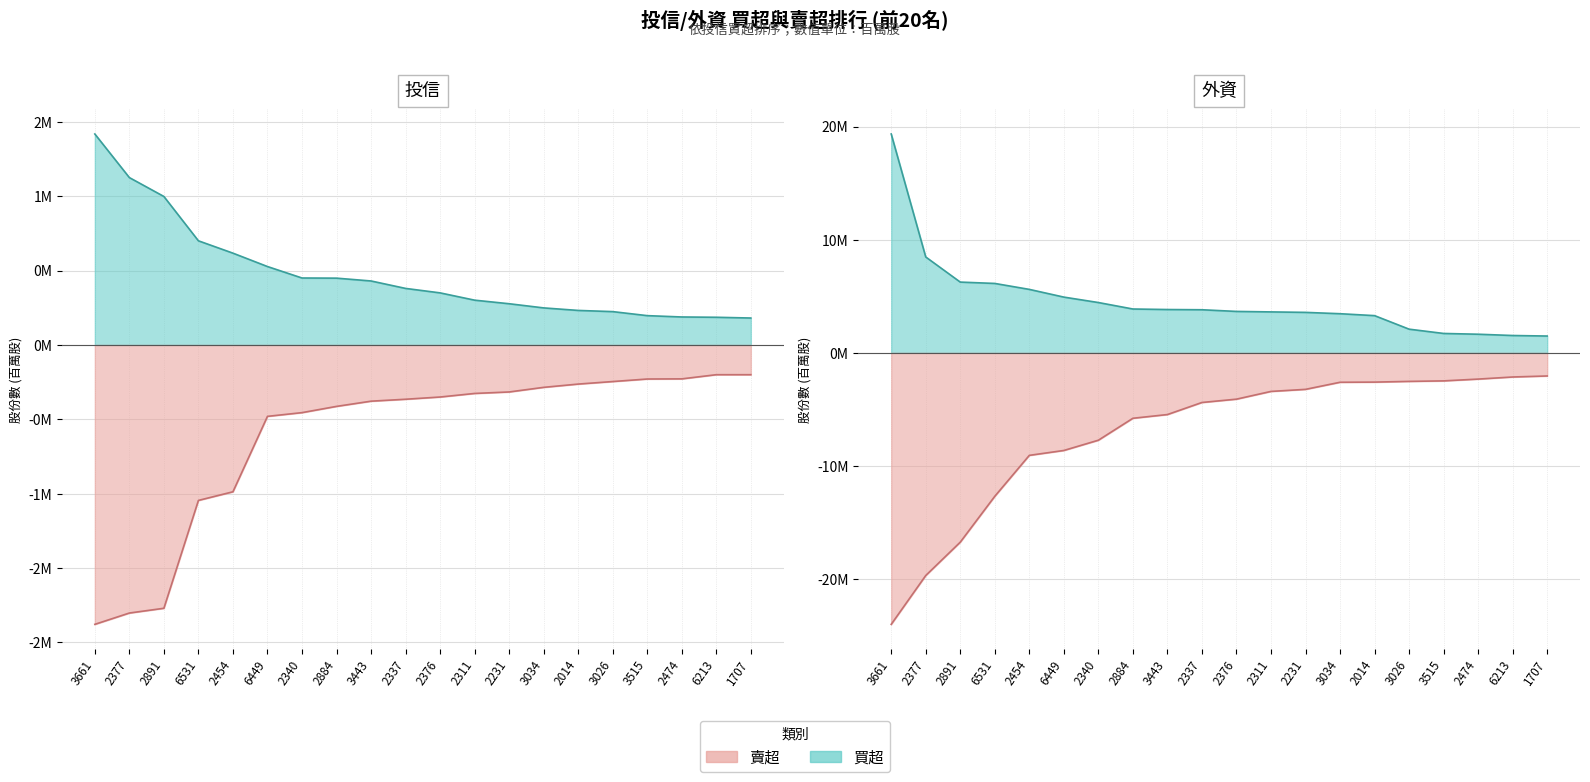

What is the label of the 15th point from the left?

2014